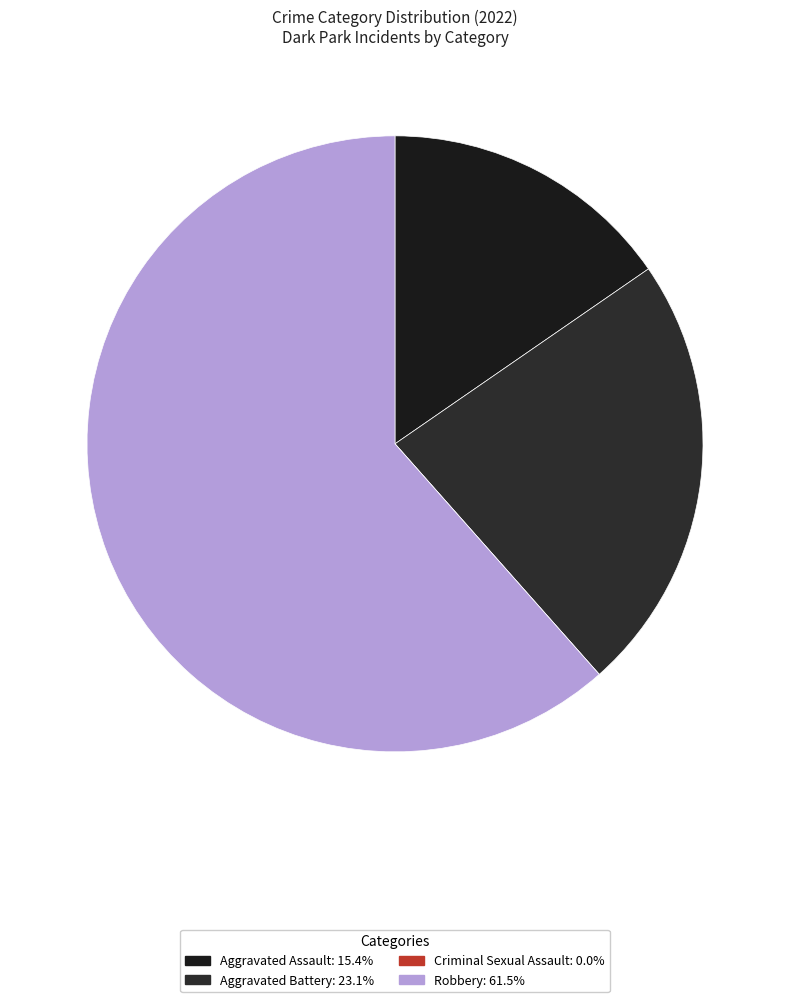

To the nearest percent, what portion does Aggravated Battery represent?

23%